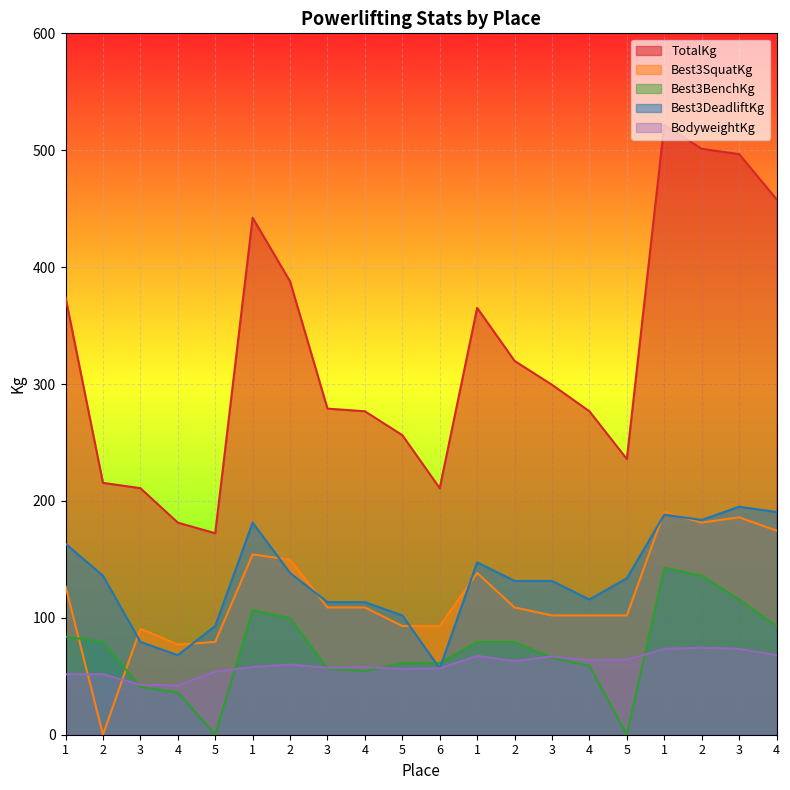

The BodyweightKg series shows 73.4 at 1. True or false?

True